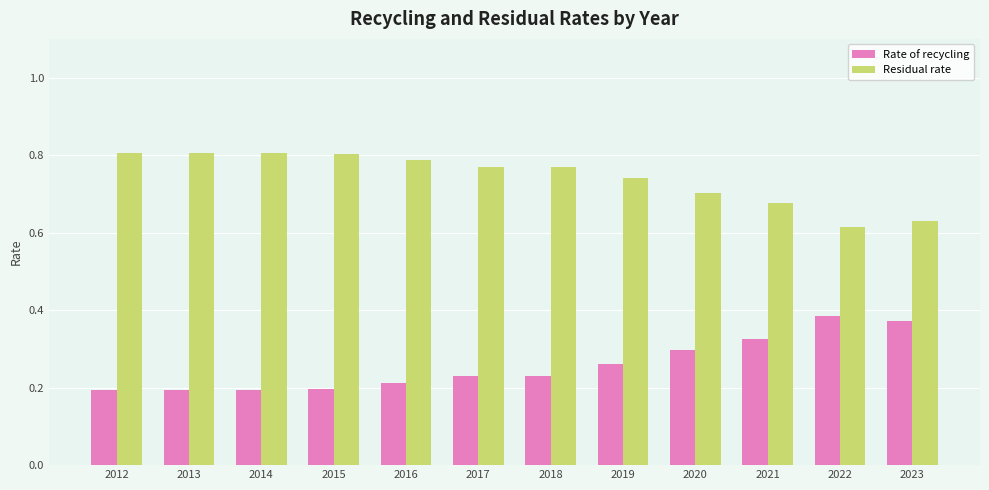

What is the total value across all series at 2017?

1.0